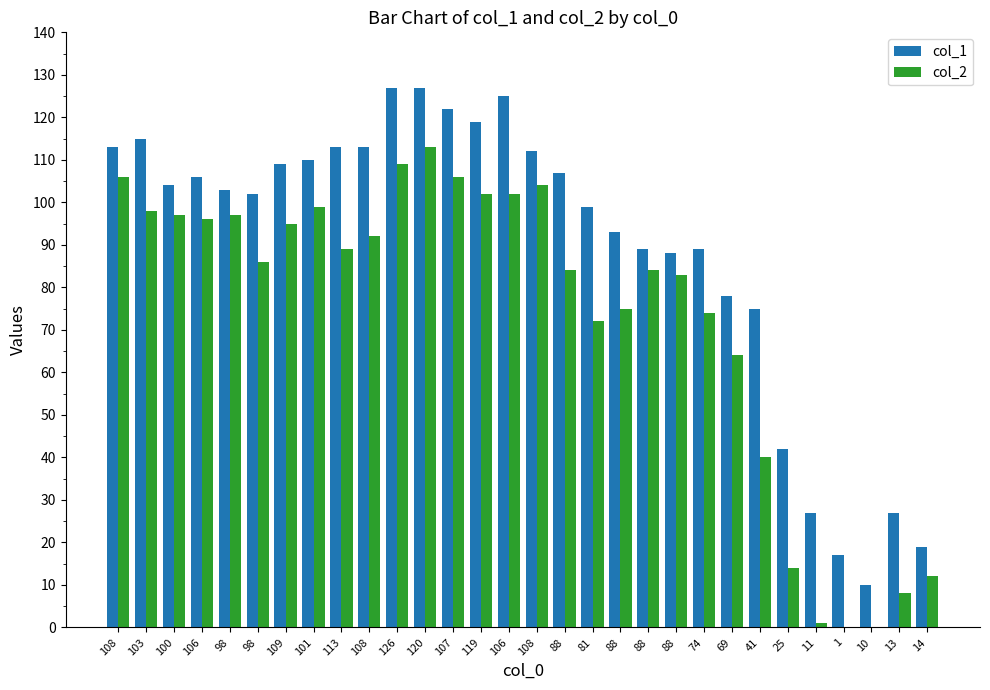

The value of col_2 at 108 is 62. True or false?

False